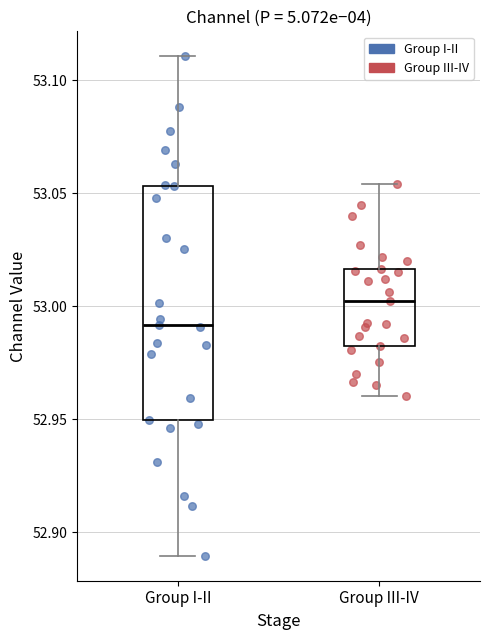

Reading left to right, transcribe this box plot: for each box, give where its median line is, the range the box spans, and where its two whiskers end, as read against the y-axis. The values are not printed on the chart, so give them approximately, as read against the axis.

Group I-II: median 52.990, box 52.950 to 53.055, whiskers 52.890 to 53.110
Group III-IV: median 53.000, box 52.980 to 53.015, whiskers 52.960 to 53.055